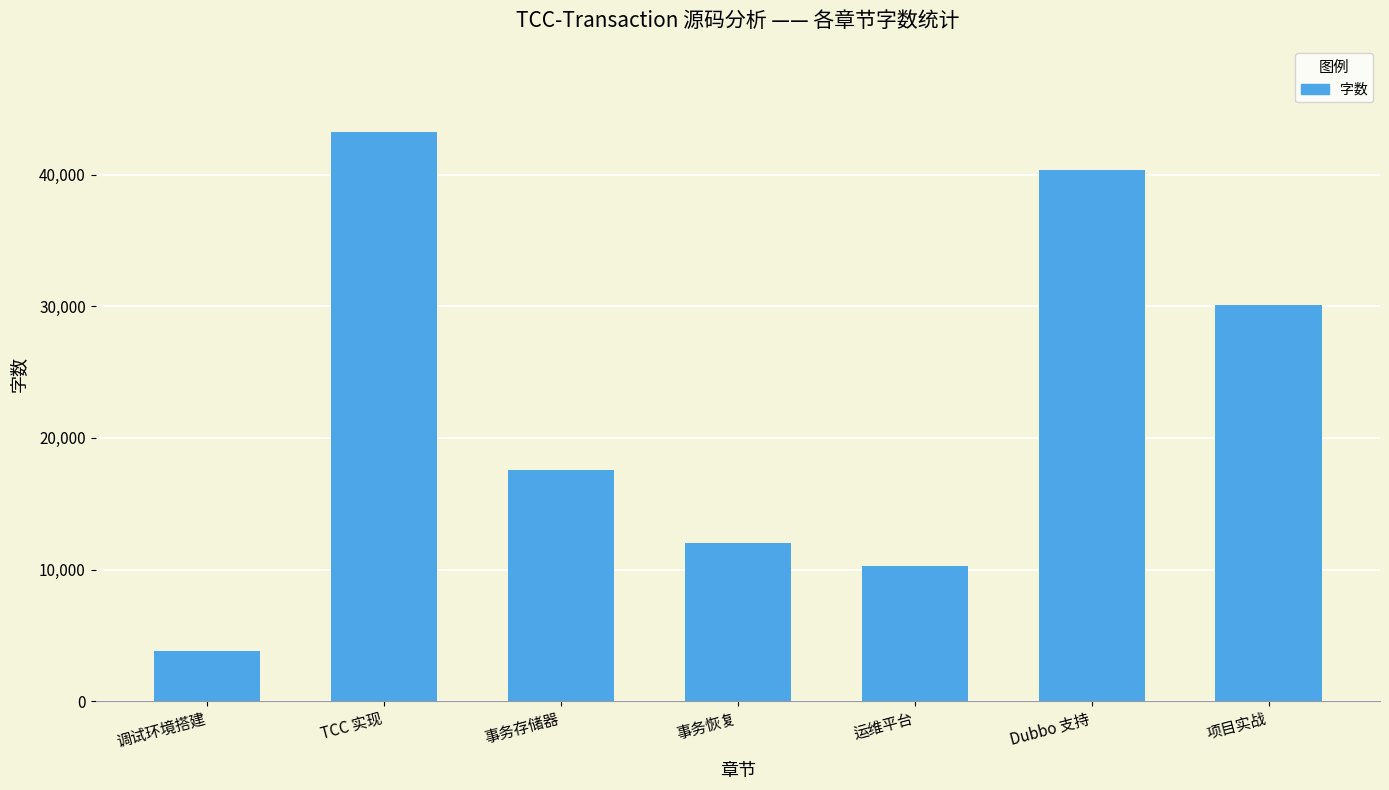

What value does the data have at Dubbo 支持, to the nearest 10?

40400